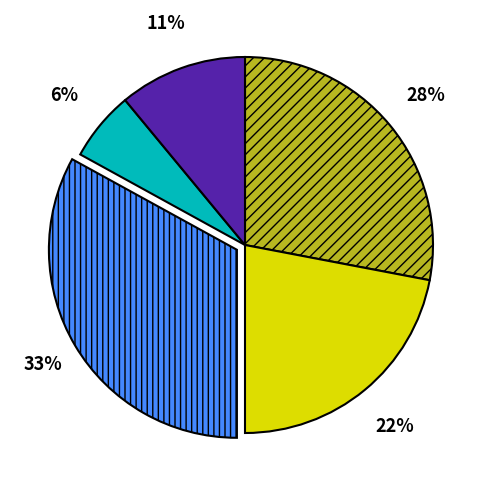

Is there a majority slice in this chart?

No